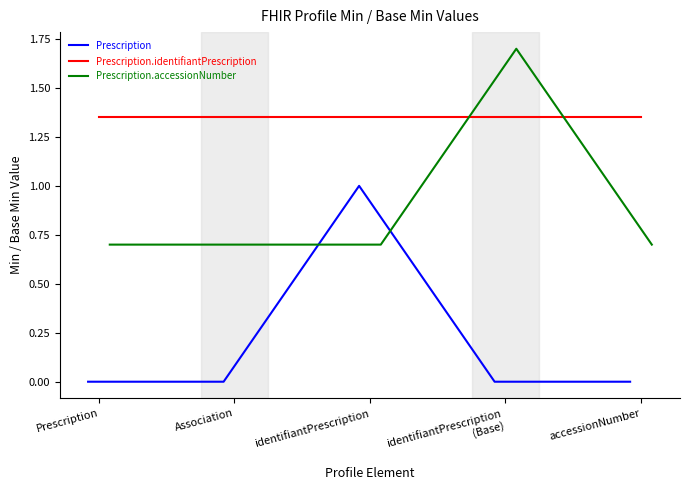

At which label does Prescription.accessionNumber reach its minimum?

Prescription